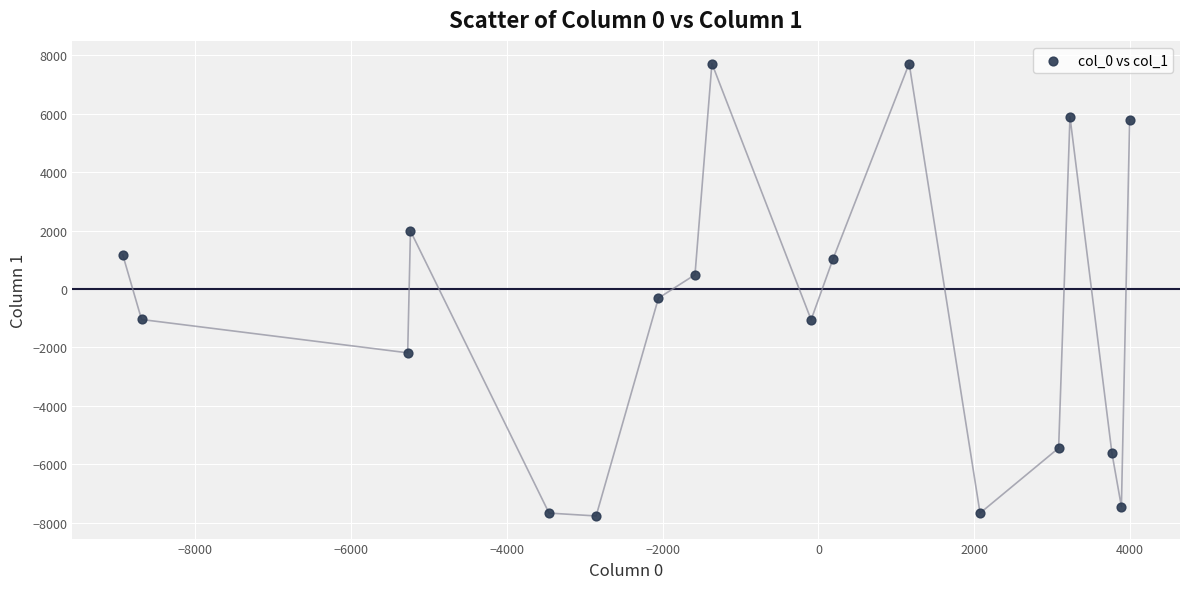

What is the range of X values (max minus min)?

12924.1